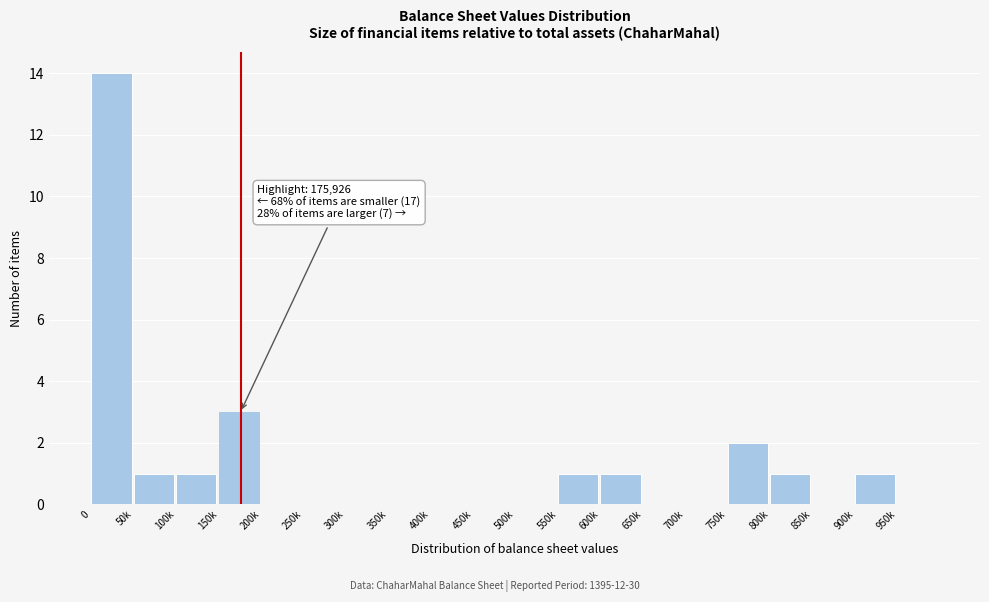

Reading left to right, what are all the values shown in this chart?

0=14	50k=1	100k=1	150k=3	200k=0	250k=0	300k=0	350k=0	400k=0	450k=0	500k=0	550k=1	600k=1	650k=0	700k=0	750k=2	800k=1	850k=0	900k=1	950k=0